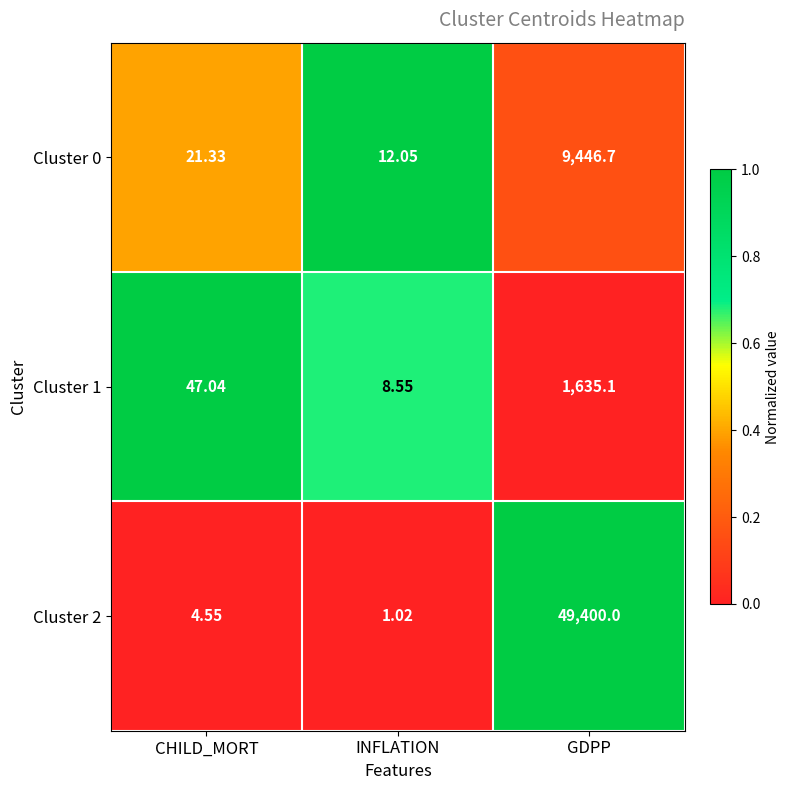

At which label does Cluster 0 reach its peak?

GDPP